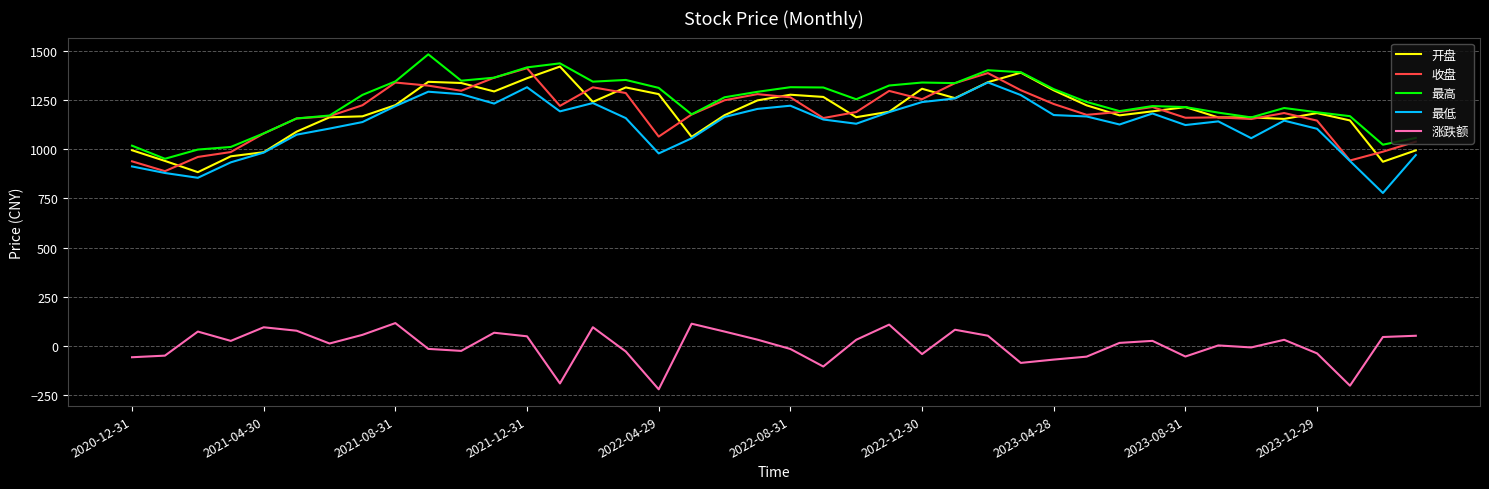

How many values in the 涨跌额 series exceed 24?

20